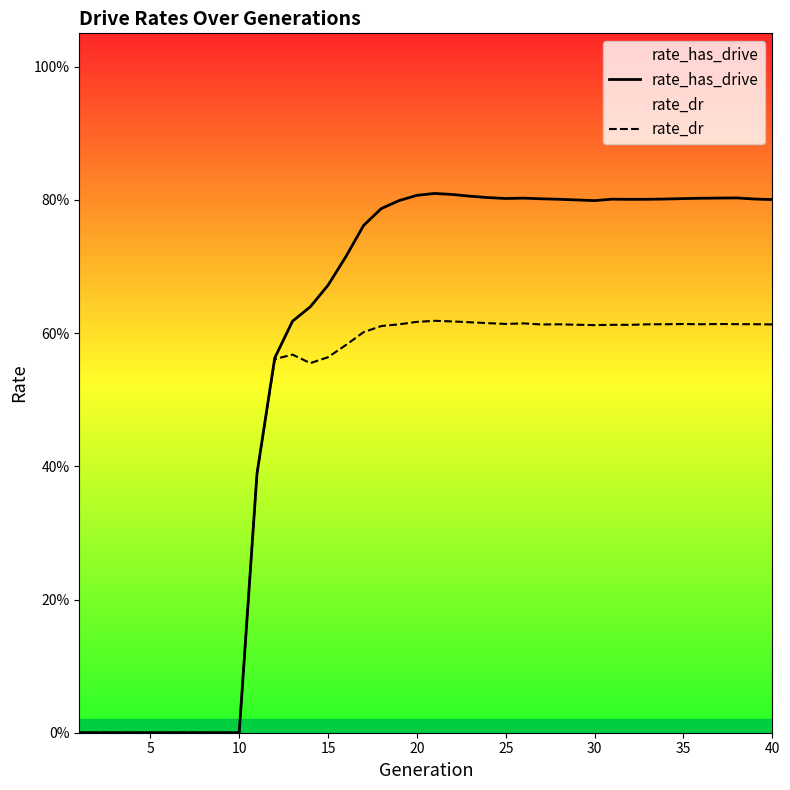

Between 10 and 35, which series saw the biggest shift?

rate_has_drive